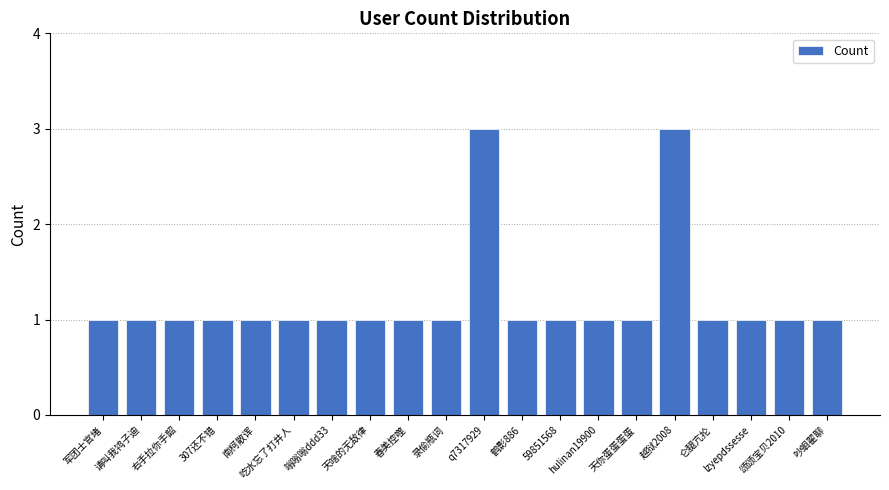

What is the label of the 3rd bar from the right?

lzyepdssesse